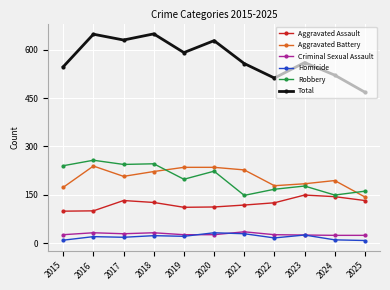

How many values in the Aggravated Battery series are below 207?

5